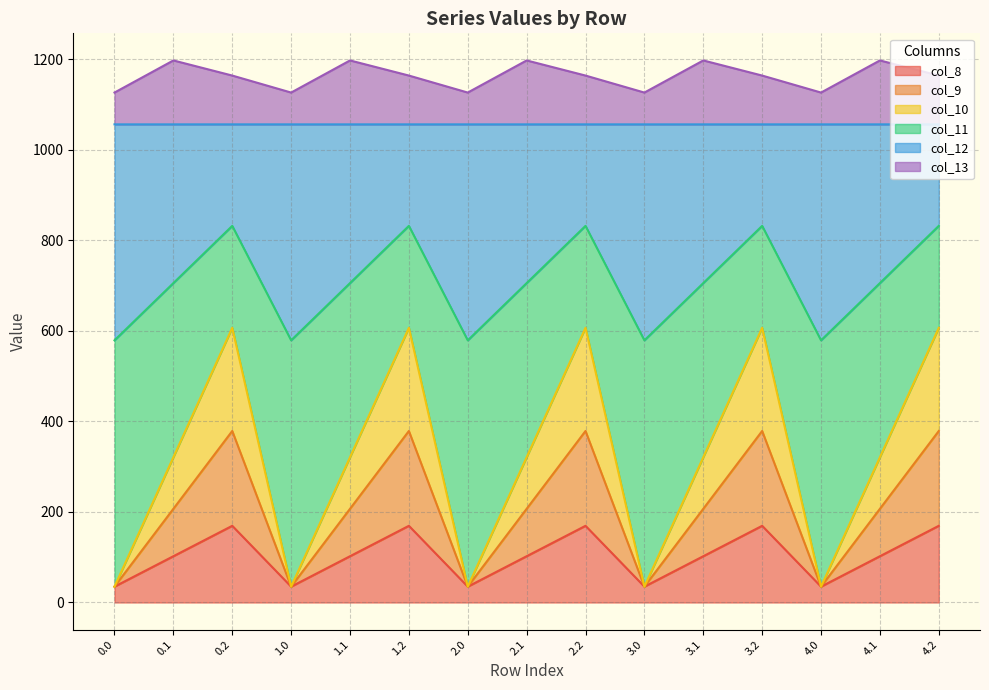

True or false: col_12 has more than 0 points higher than both neighbors.

True